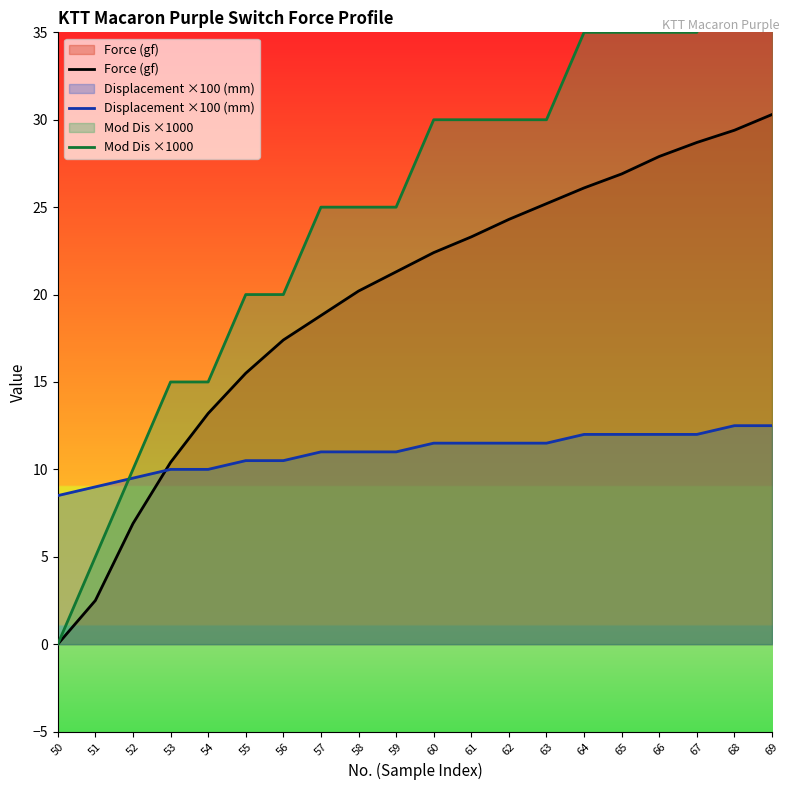

Reading left to right, extract all data points from this chart.

Force (gf): 0.0	2.5	6.9	10.4	13.2	15.5	17.4	18.8	20.2	21.3	22.4	23.3	24.3	25.2	26.1	26.9	27.9	28.7	29.4	30.3
Displacement ×100 (mm): 8.5	9.0	9.5	10.0	10.0	10.5	10.5	11.0	11.0	11.0	11.5	11.5	11.5	11.5	12.0	12.0	12.0	12.0	12.5	12.5
Mod Dis ×1000: 0.0	5.0	10.0	15.0	15.0	20.0	20.0	25.0	25.0	25.0	30.0	30.0	30.0	30.0	35.0	35.0	35.0	35.0	40.0	40.0